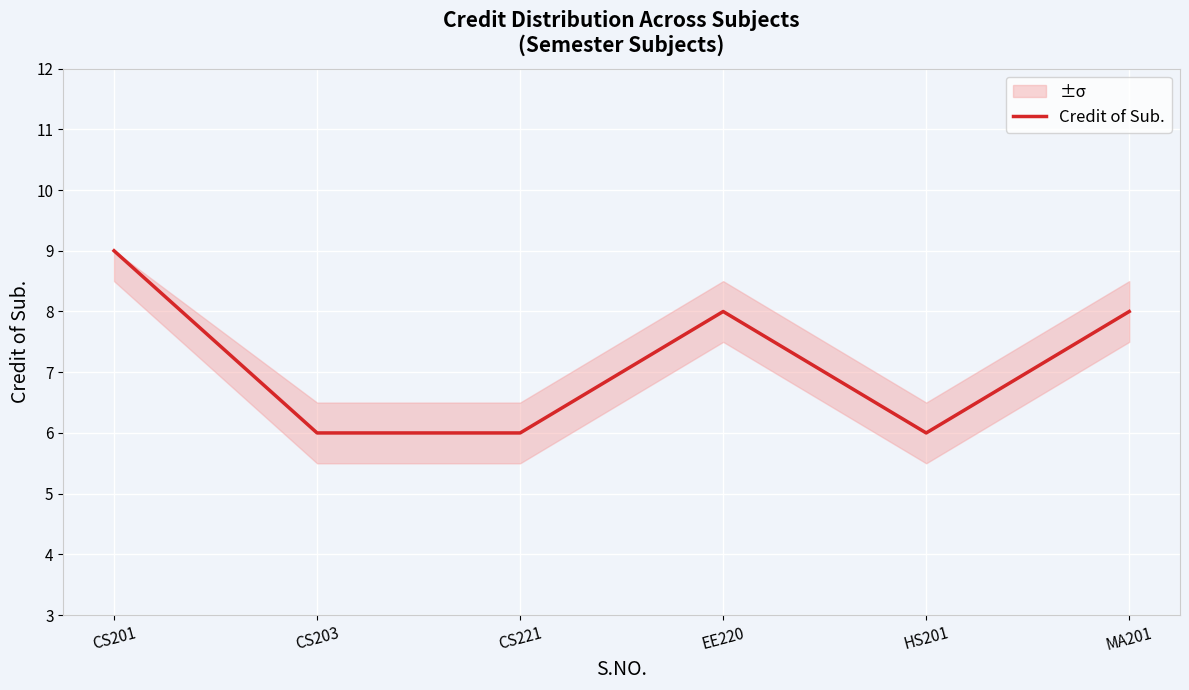

What is the ratio of the value at CS201 to the value at MA201?

1.1